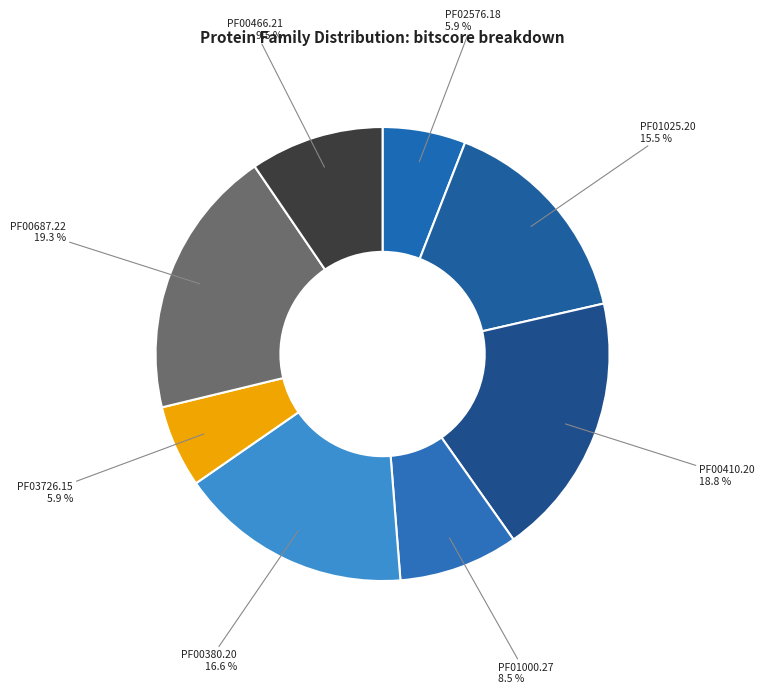

Does any single category account for the majority?

No